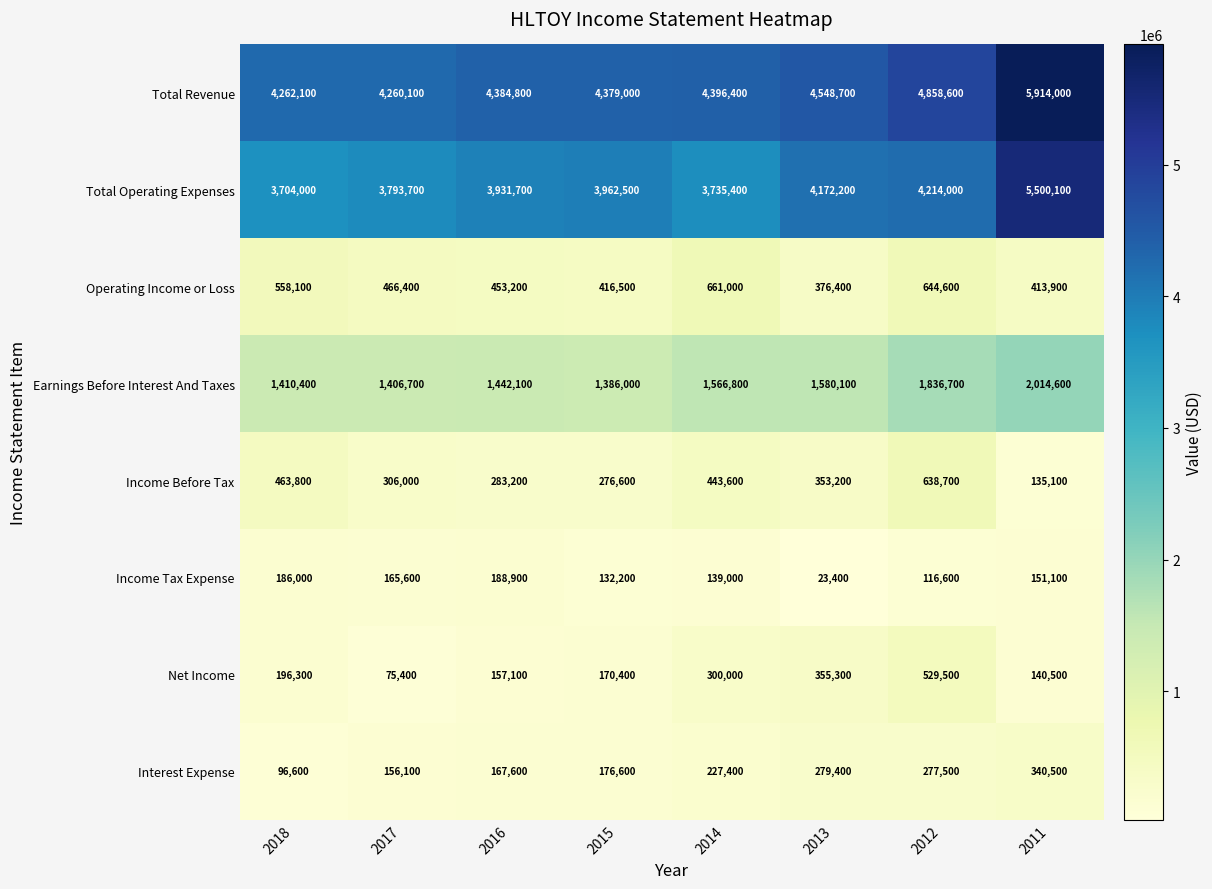

Between 2018 and 2016, which series saw the biggest shift?

Total Operating Expenses